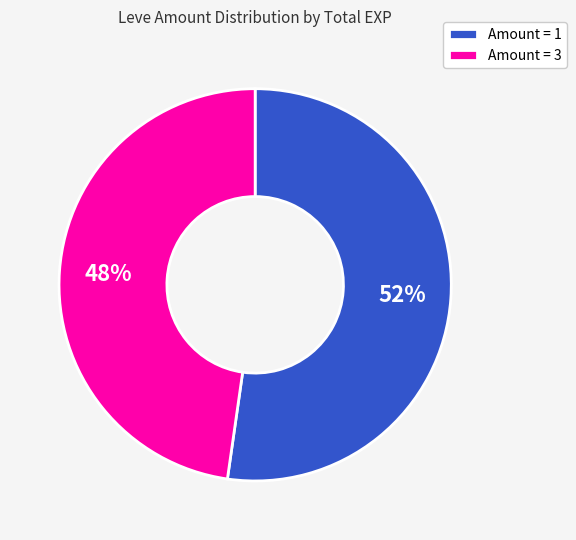

Is there any slice that represents more than half of the pie?

Yes